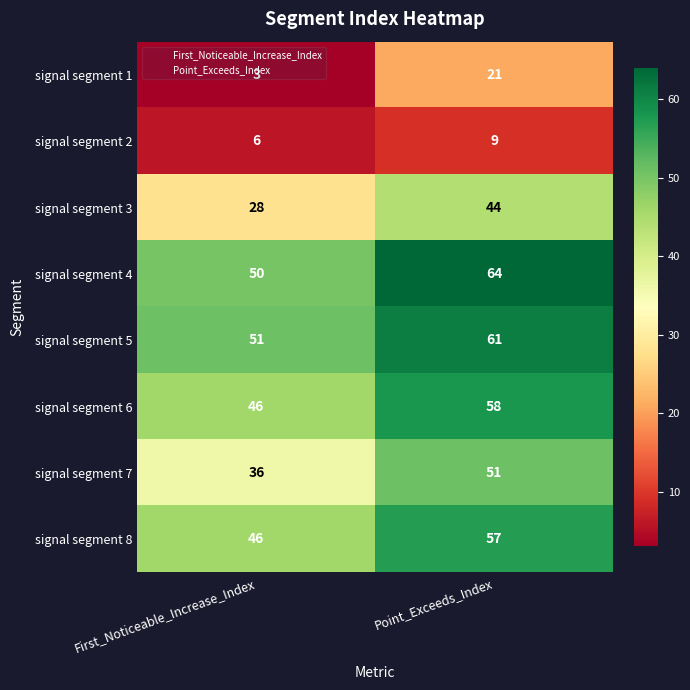

At which category is the sum across all series the highest?

Point_Exceeds_Index